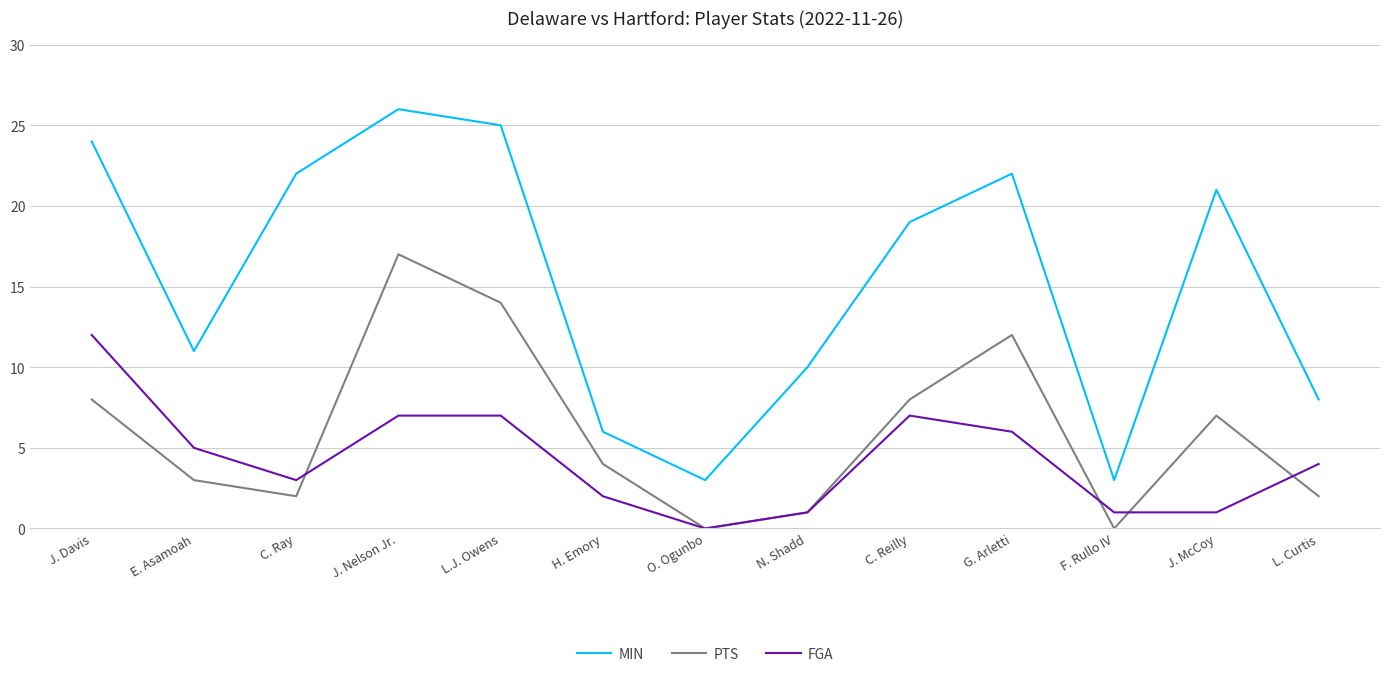

What position from the left is H. Emory?

6